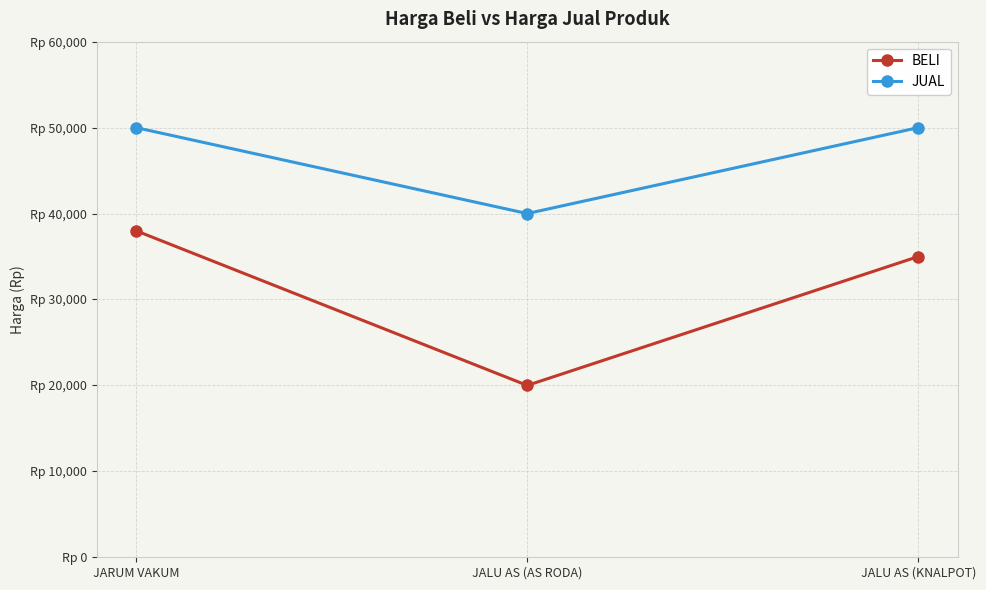

What is the value of the BELI point at the 1st from the left?

38000